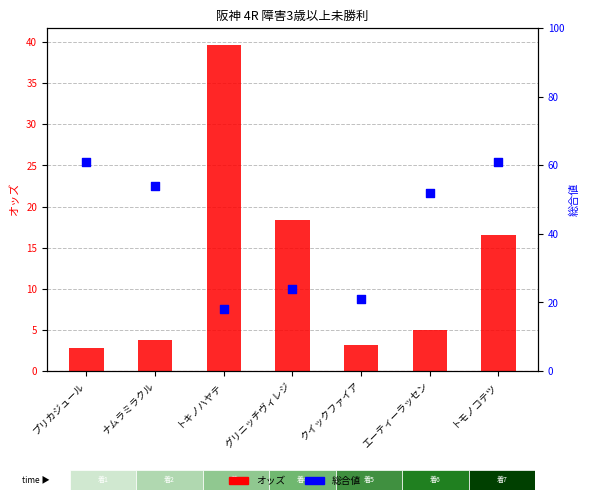

At how many categories does at least one series exceed 52?

3